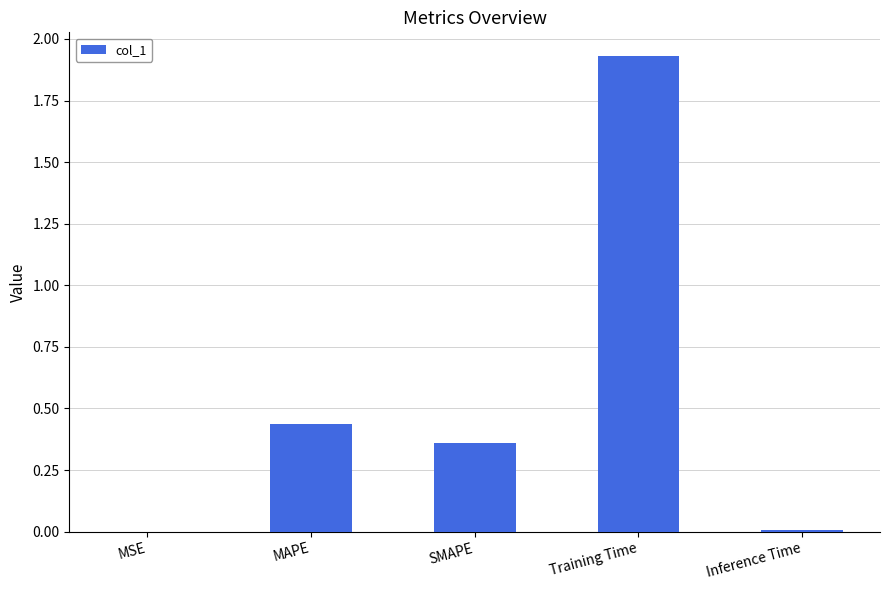

What is the sum of all values?

2.7